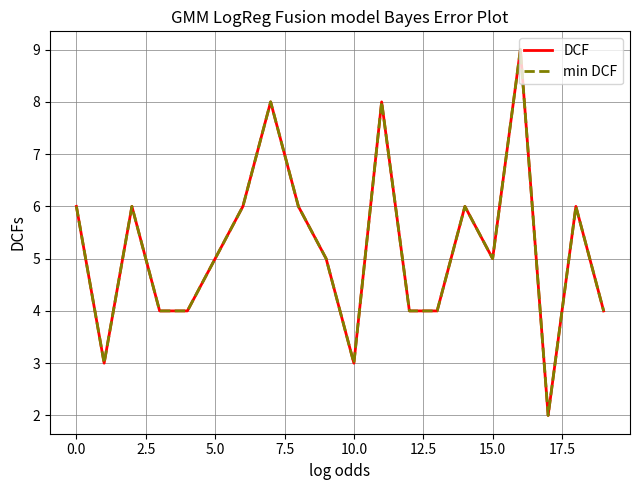

Which series has the largest total across all categories?

DCF